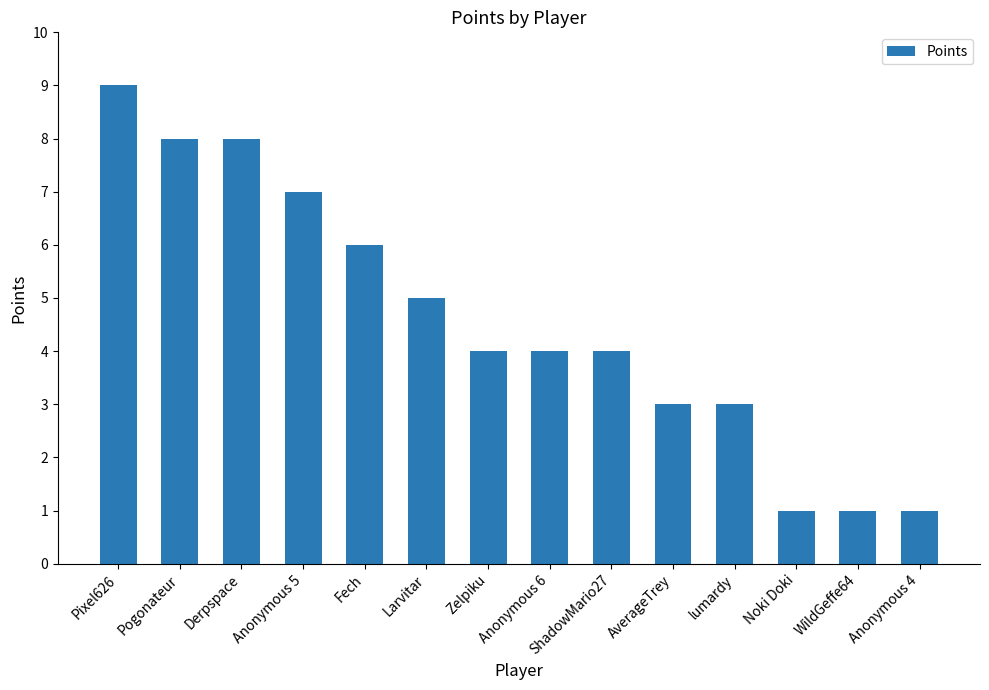

Reading left to right, list all the values displayed in this chart.

9	8	8	7	6	5	4	4	4	3	3	1	1	1